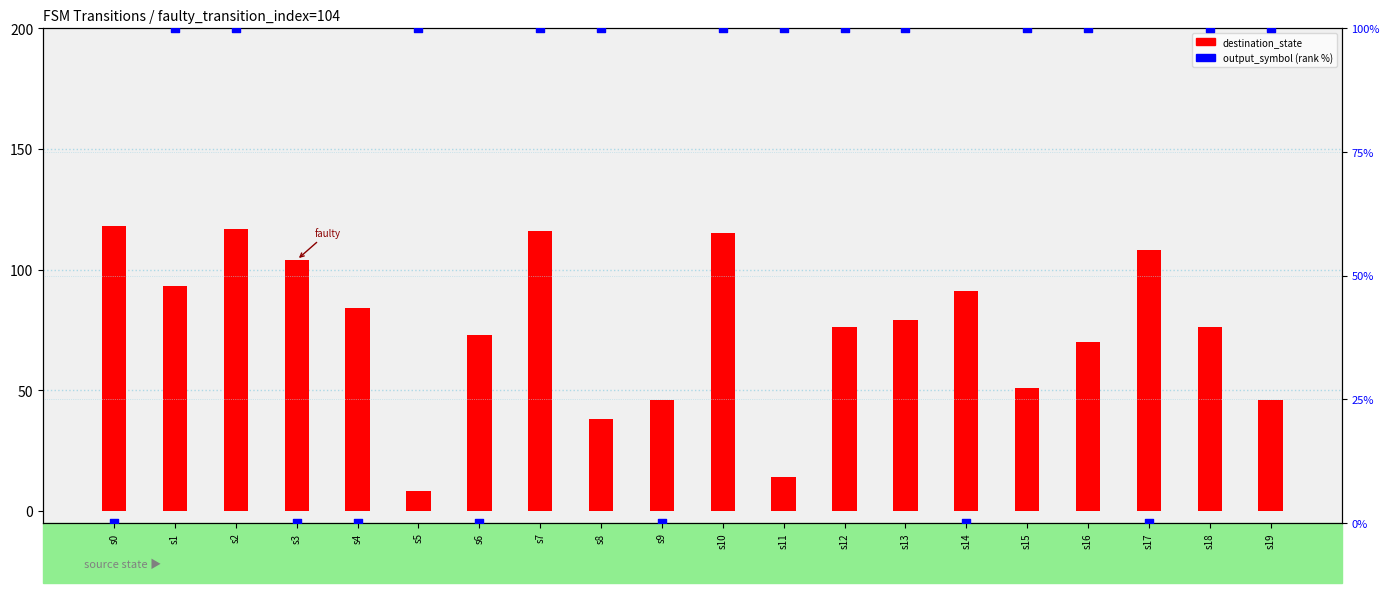

Is the value of destination_state at s3 greater than the value of output_symbol (rank %) at s19?

Yes